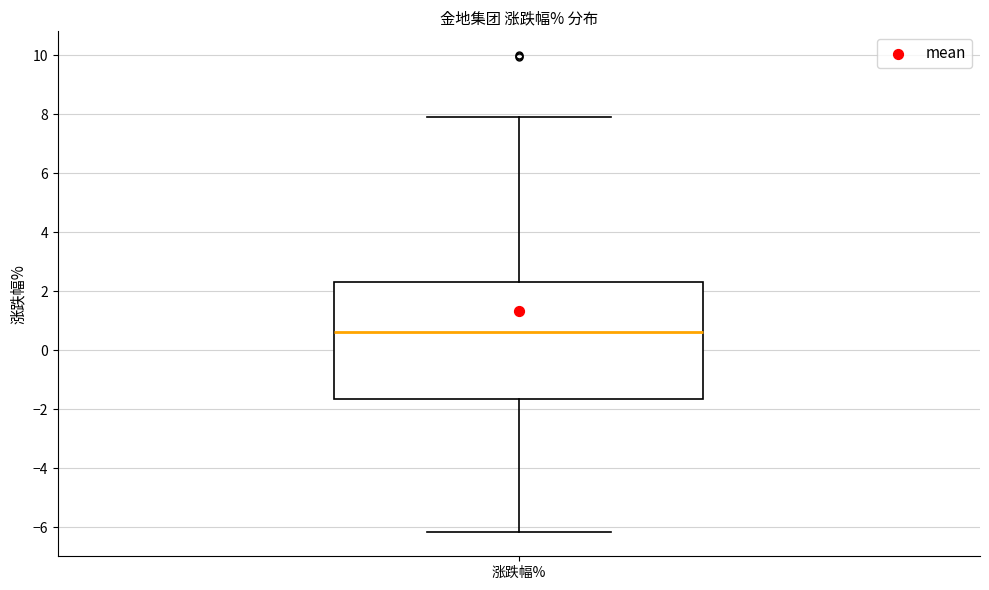

Where does the upper whisker of the box for 涨跌幅% end on the y-axis? The values are not printed on the chart, so give them approximately, as read against the axis.

8.0